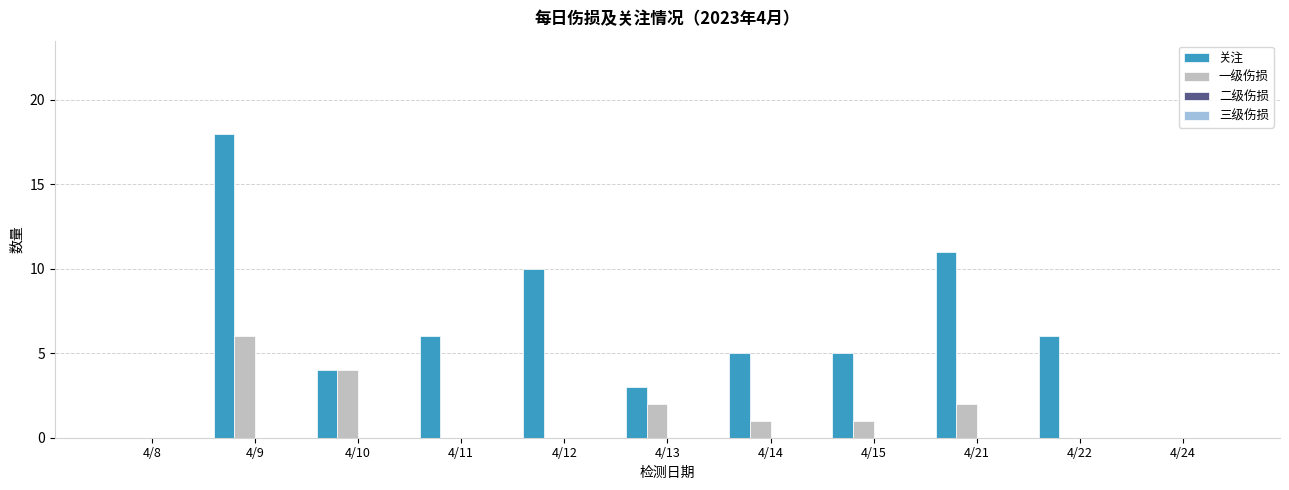

Reading right to left, extract all data points from this chart.

关注: 4/24=0	4/22=6	4/21=11	4/15=5	4/14=5	4/13=3	4/12=10	4/11=6	4/10=4	4/9=18	4/8=0
一级伤损: 4/24=0	4/22=0	4/21=2	4/15=1	4/14=1	4/13=2	4/12=0	4/11=0	4/10=4	4/9=6	4/8=0